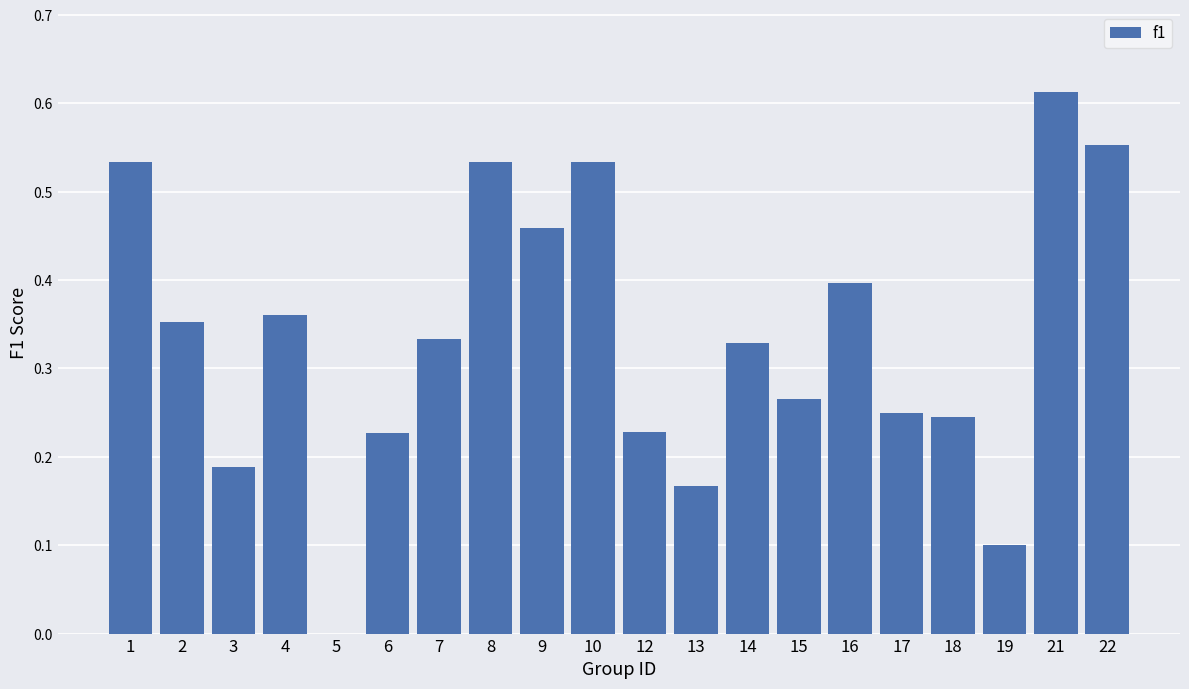

At which category does the chart reach its peak across all series?

21